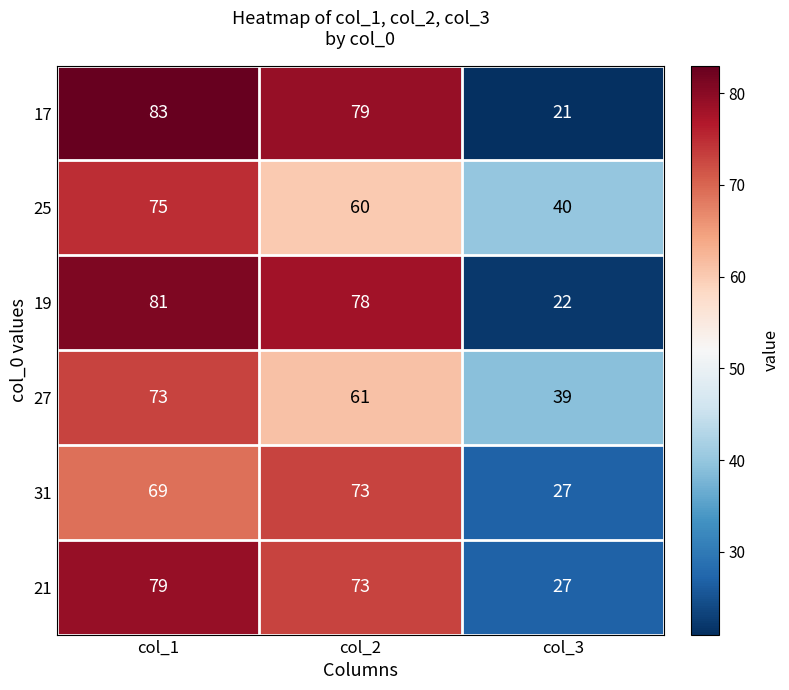

How many categories are shown in the chart?

3